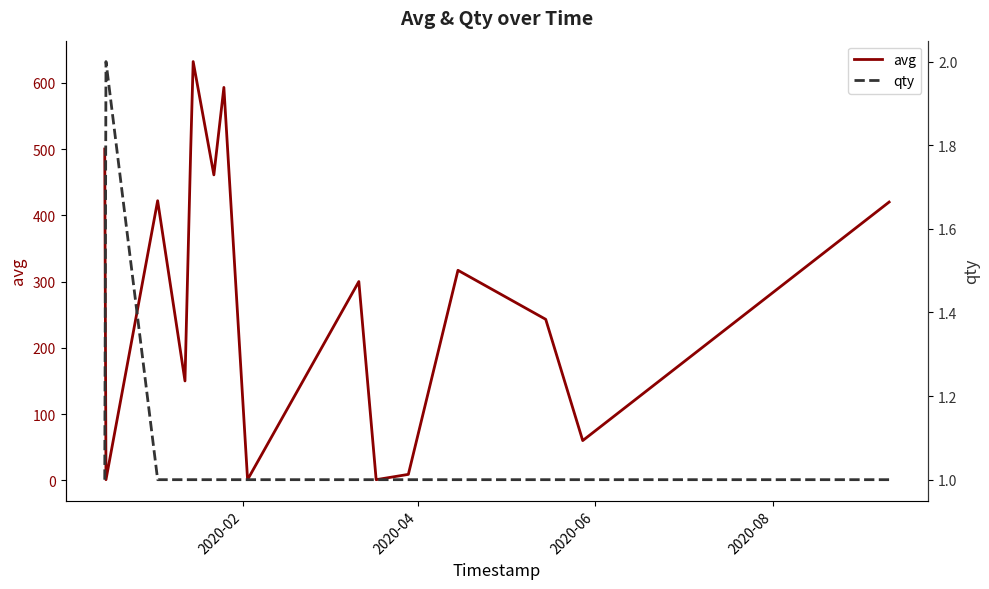

At how many categories does at least one series exceed 459?

5